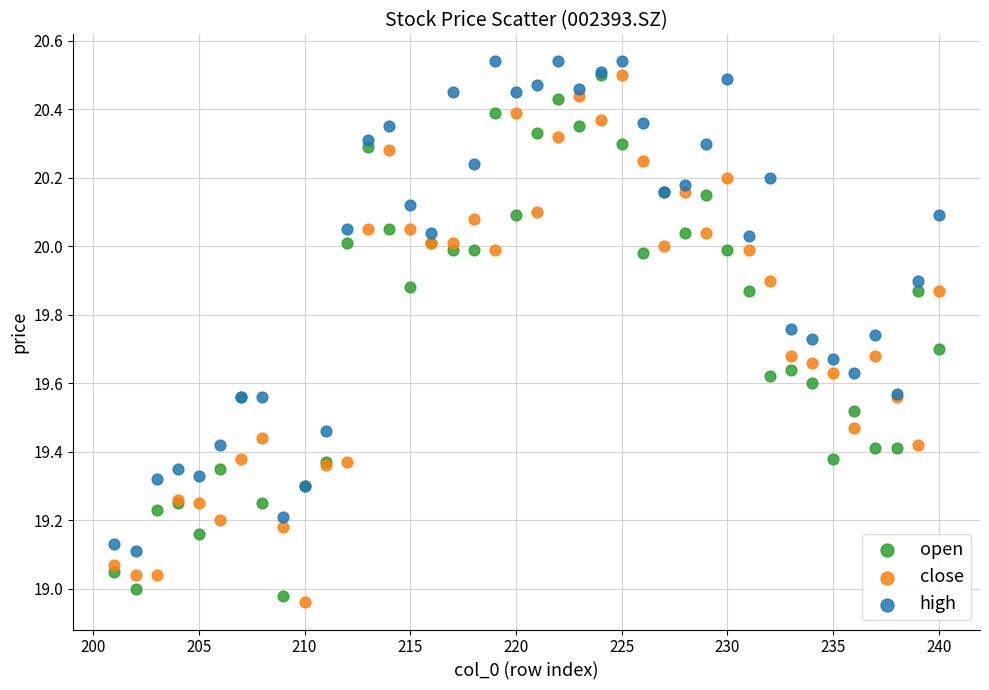

Which series contains the lowest Y value?

close